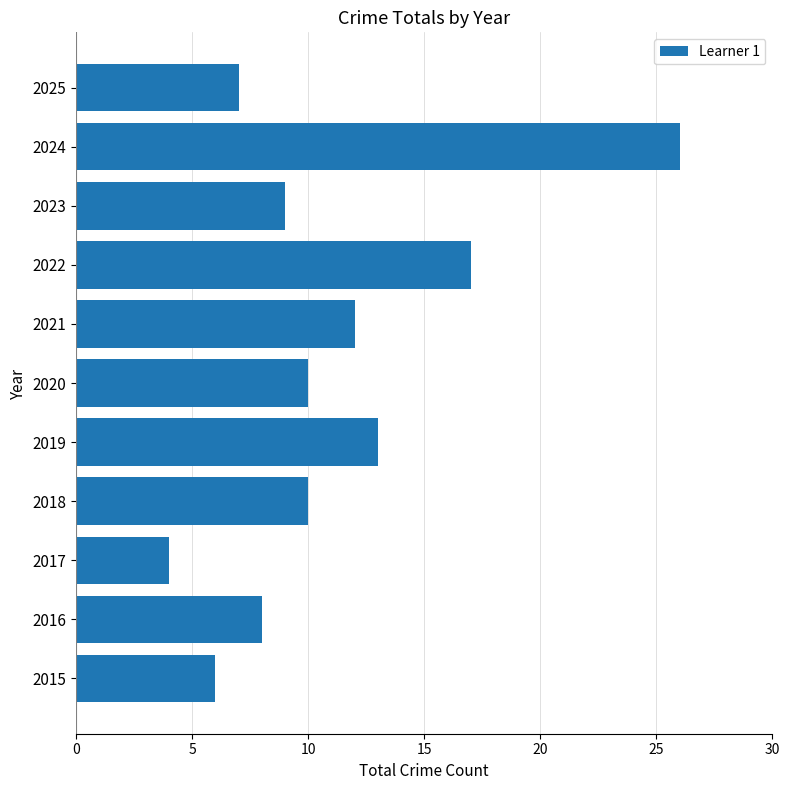

What is the smallest value displayed?

4